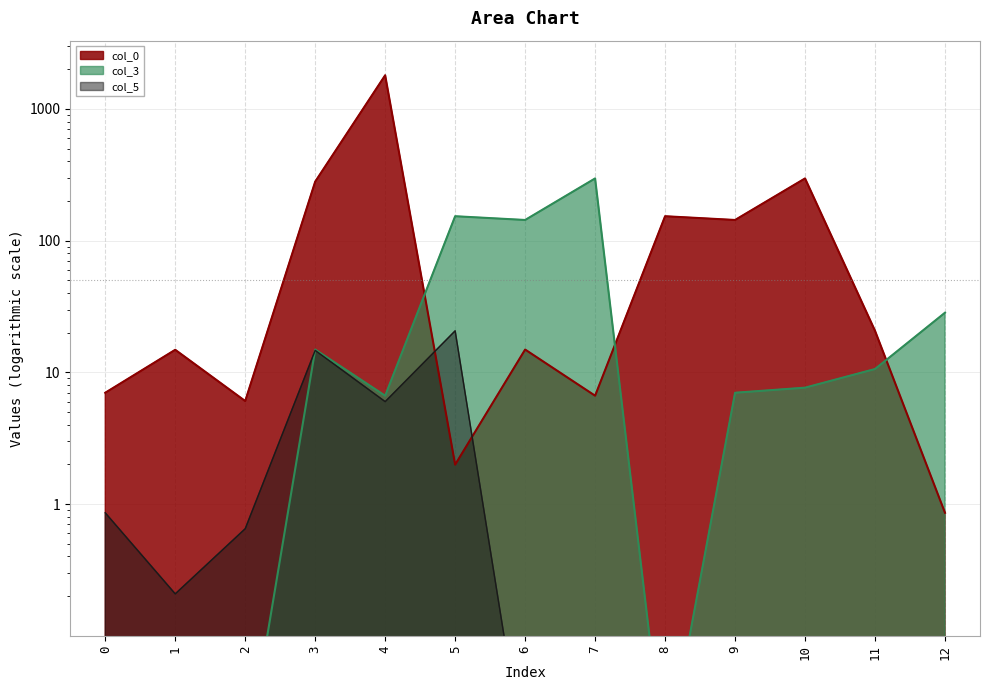

Which category has the highest value in the col_0 series?

4